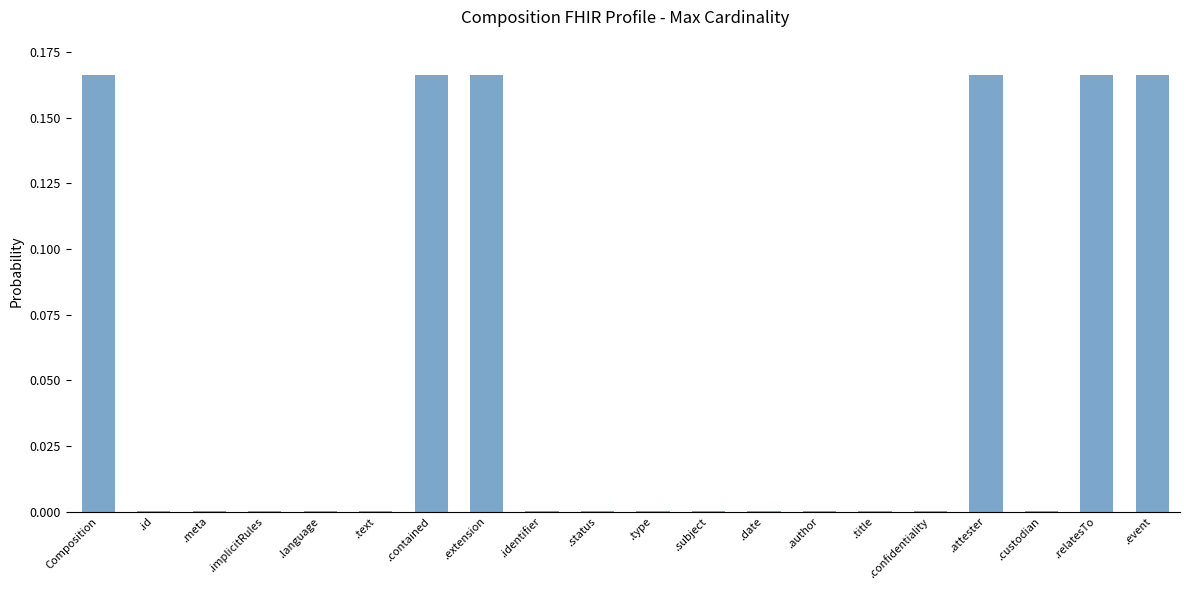

The chart shows a value of 0.1 at .attester. True or false?

False